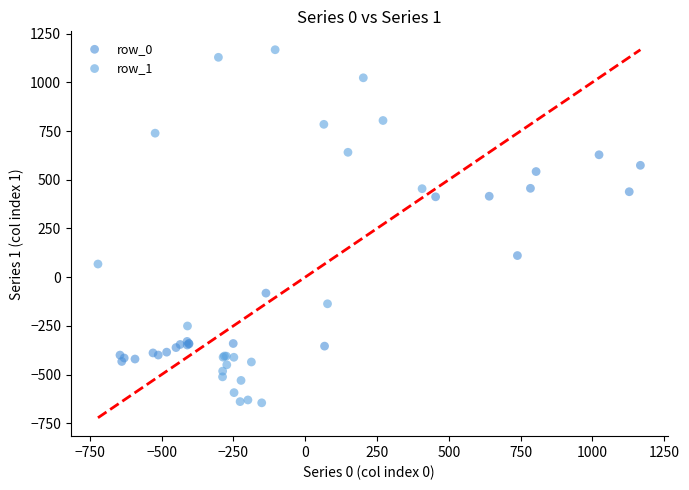

What are all the series names shown in the legend?

row_0, row_1